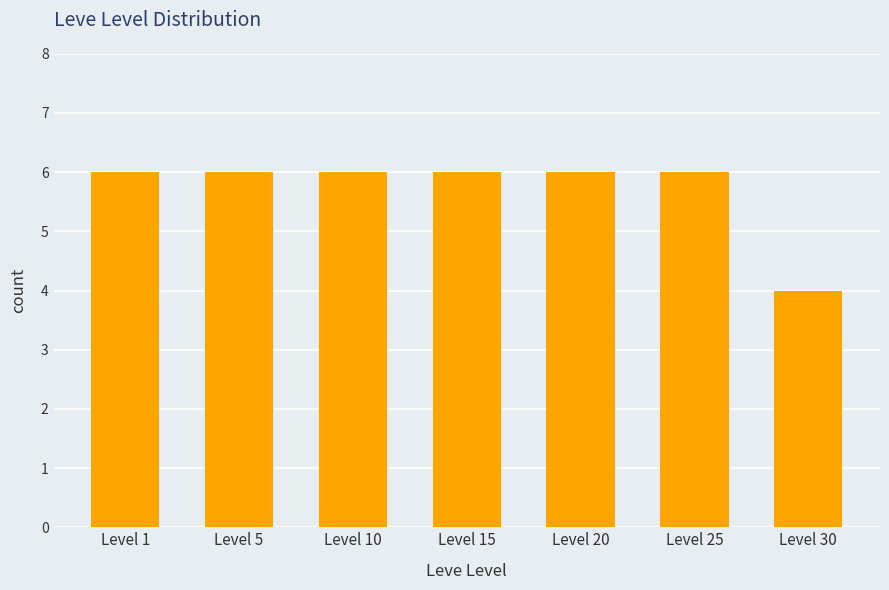

Read the value at Level 30.

4